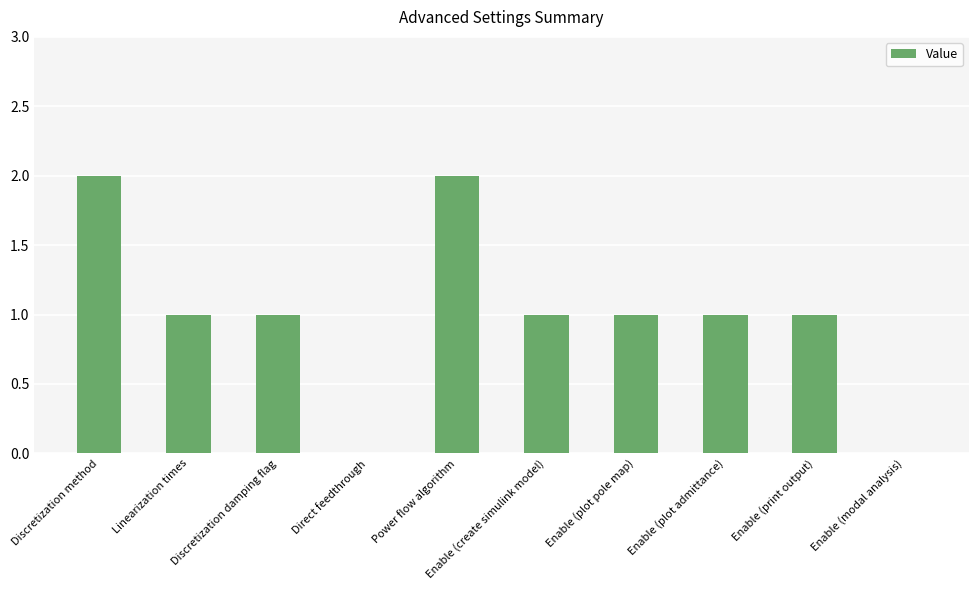

What is the sum of the values at Enable (print output) and Enable (modal analysis)?

1